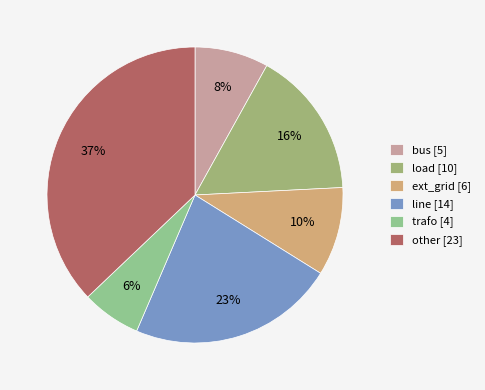

Which slice is the smallest?

trafo